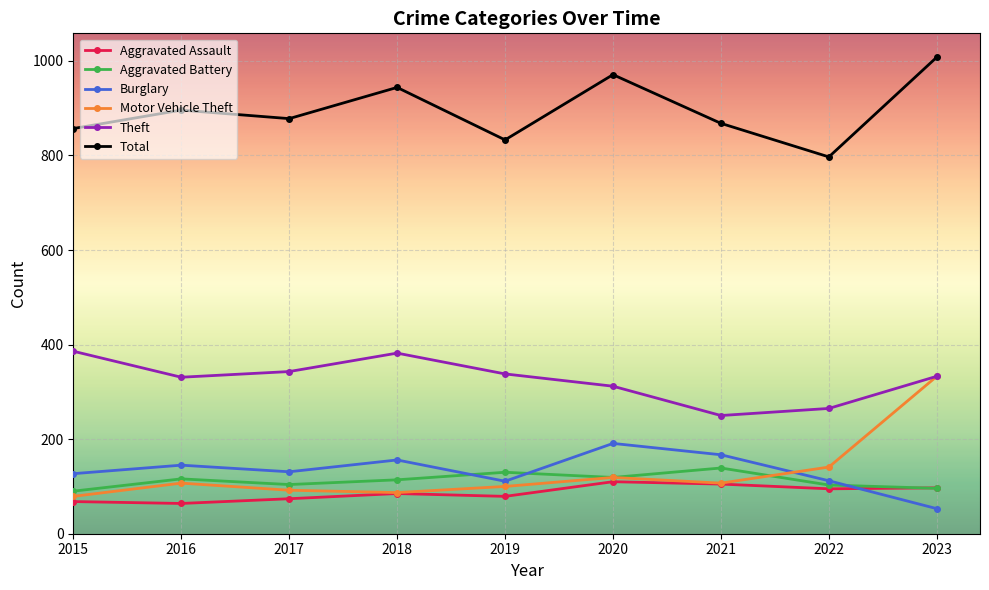

Rank the series at 2019 from lowest to highest value.

Aggravated Assault, Motor Vehicle Theft, Burglary, Aggravated Battery, Theft, Total